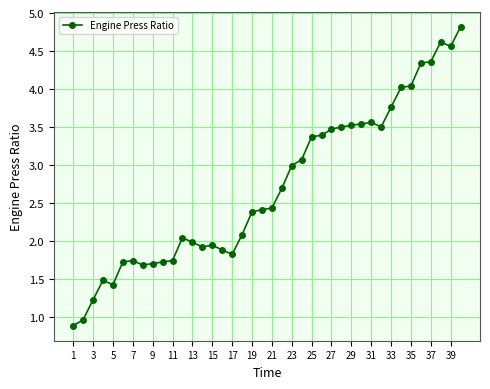

What is the value of the 14th point from the left?

1.9